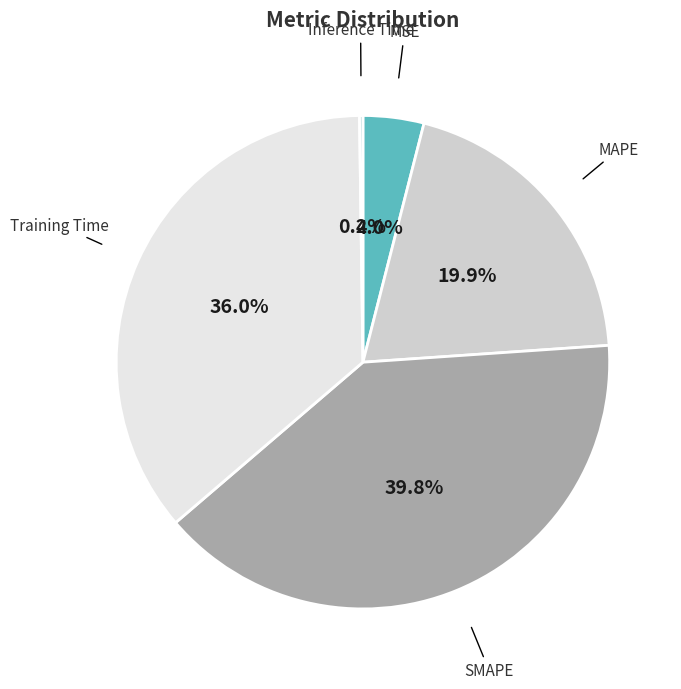

Does any single category account for the majority?

No